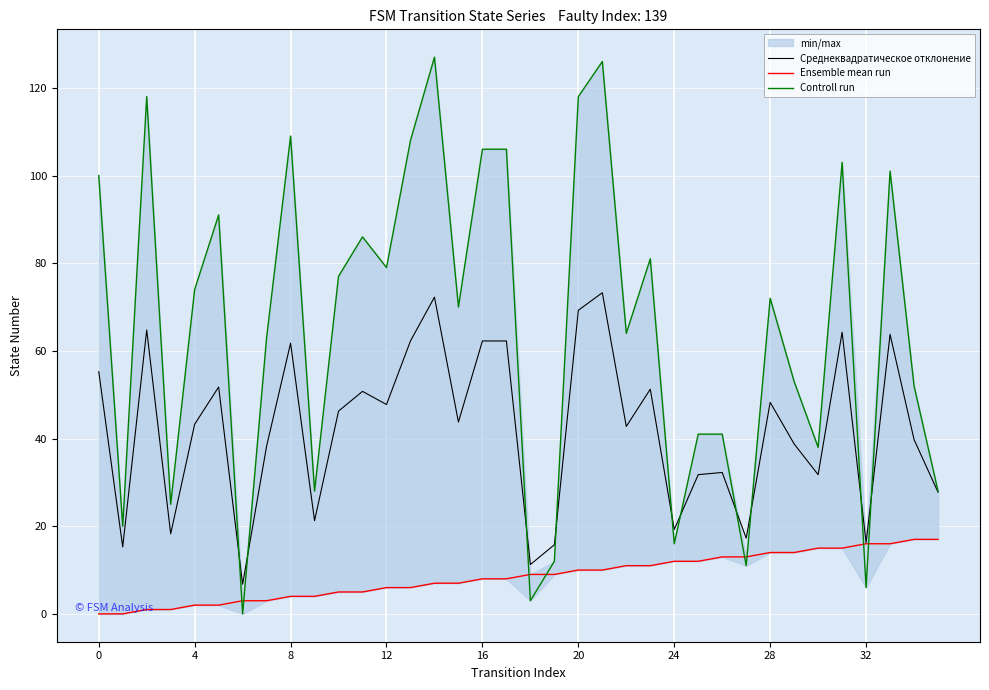

True or false: Ensemble mean run has a value of 13.0 at 27.

True